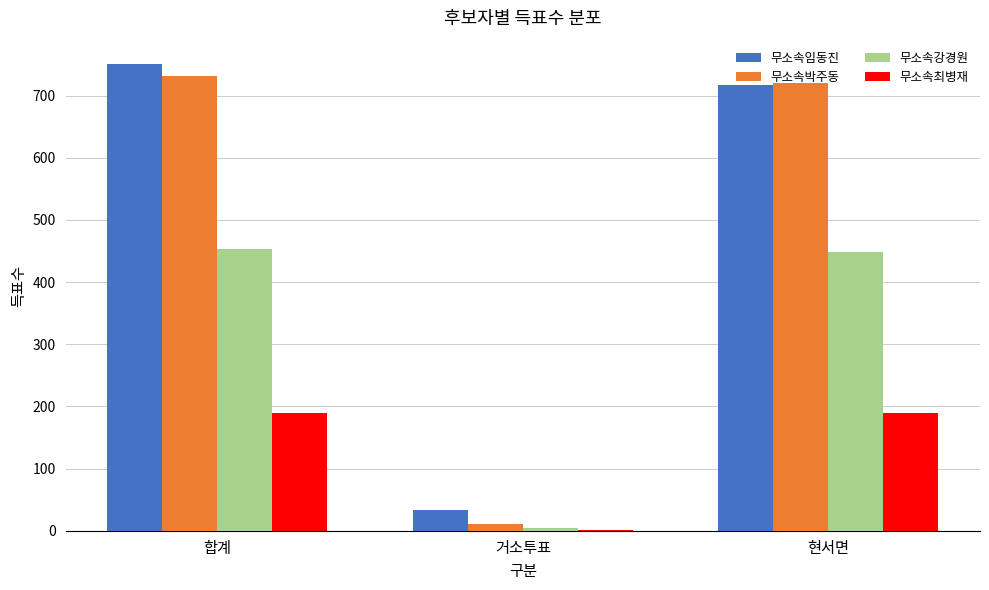

How many categories are shown in the chart?

3